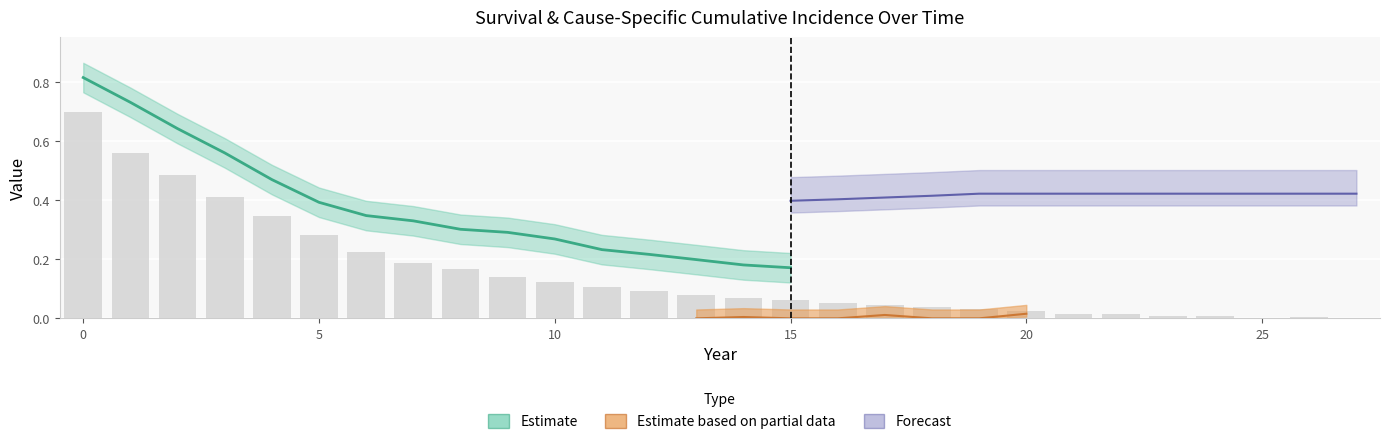

What is the sum of the values at 12 and 24?

0.1